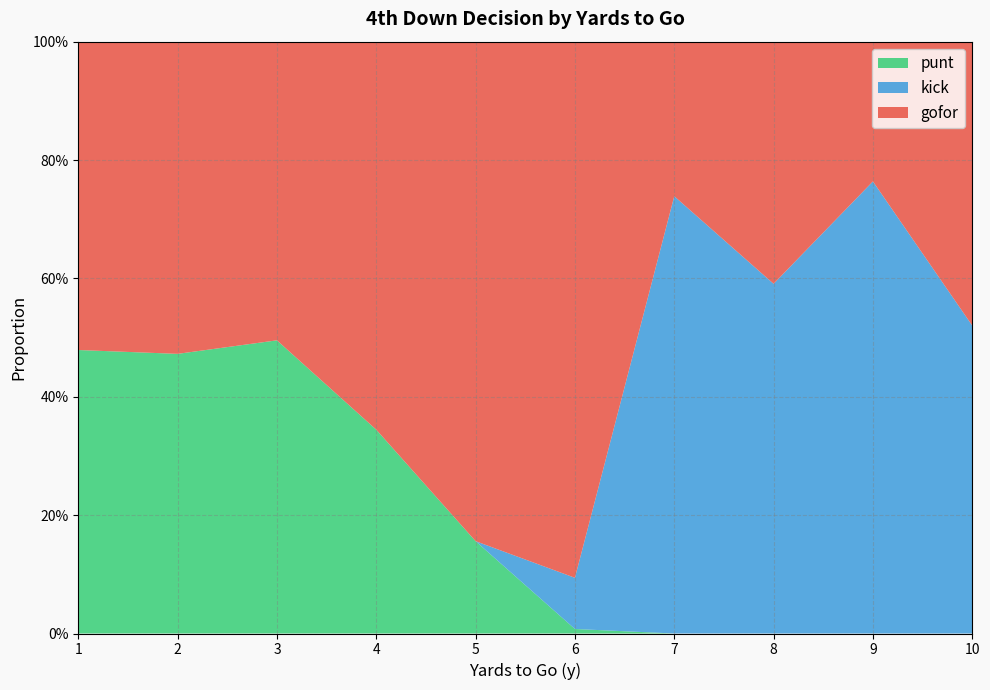

What are all the series names shown in the legend?

punt, kick, gofor